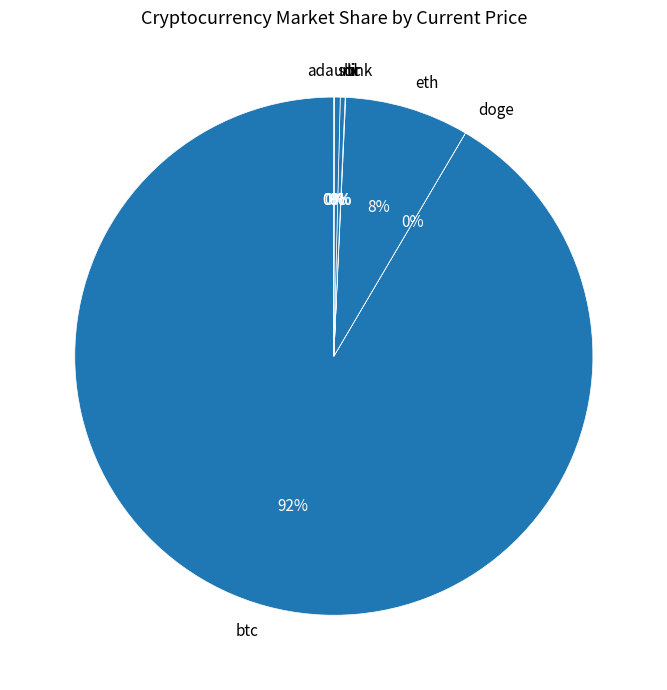

Is it true that btc is 92% of the pie?

True